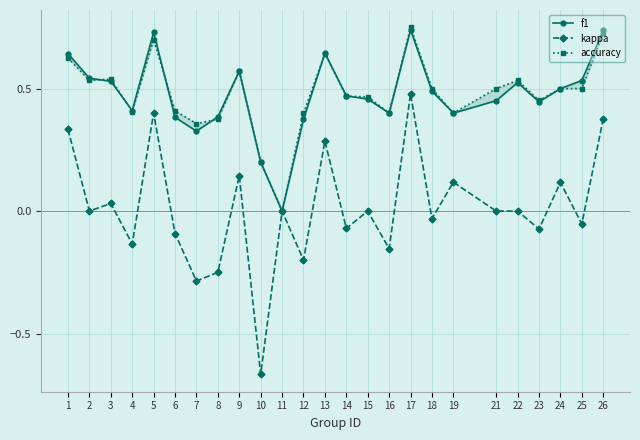

What is the maximum value shown in the chart?

0.8